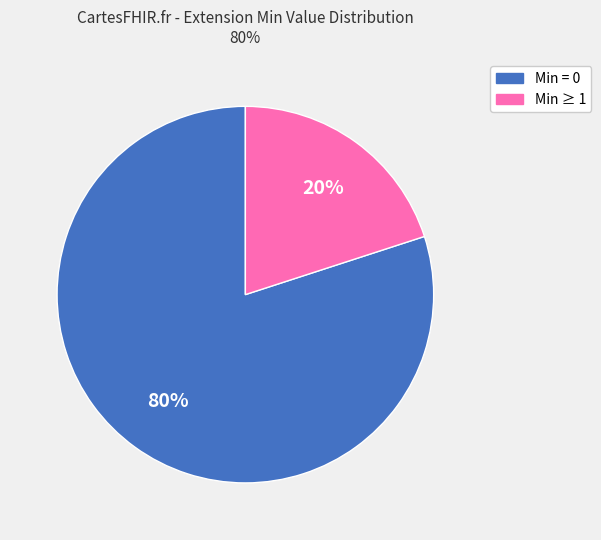

To the nearest percent, what is the difference between the largest and smallest slice percentages?

60%